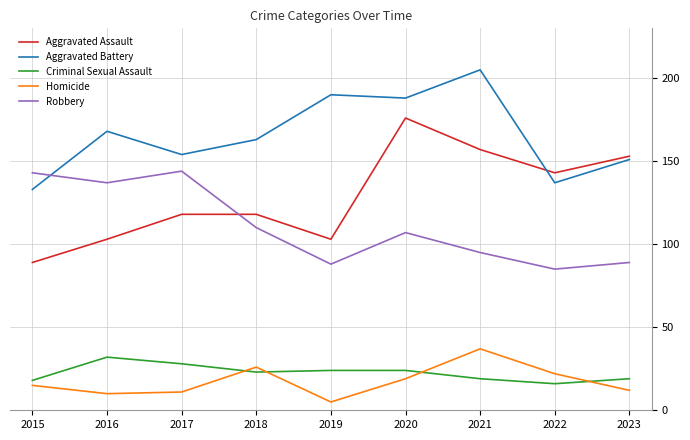

Where is Robbery nearest to the value 114?

2018